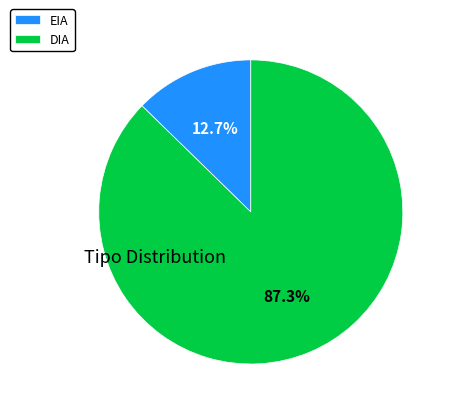

Between EIA and DIA, which is larger?

DIA